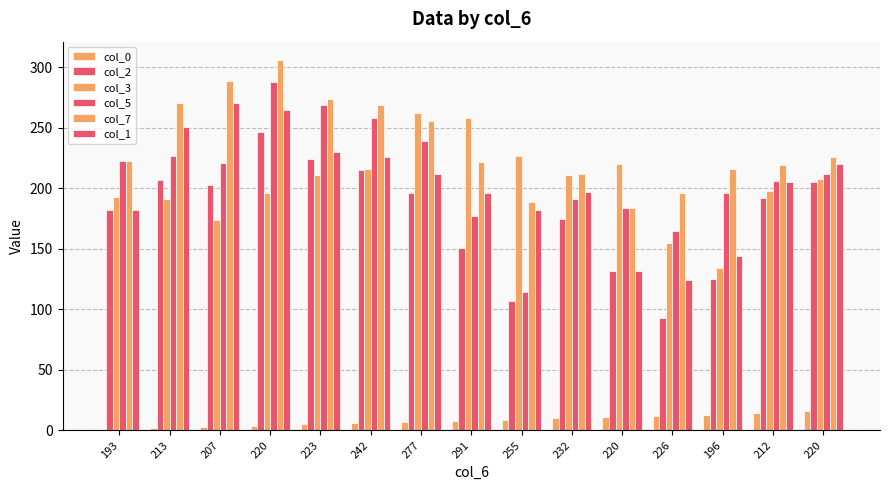

What is the value of the col_0 bar at the 9th from the left?

9